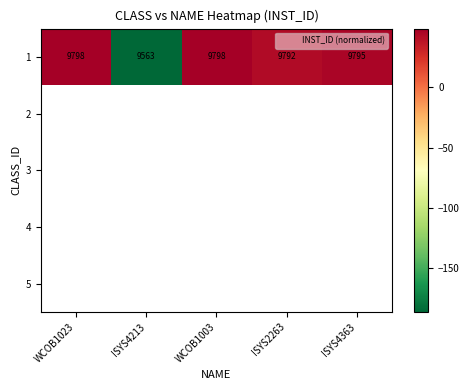

Which category has the highest value across all series?

WCOB1023